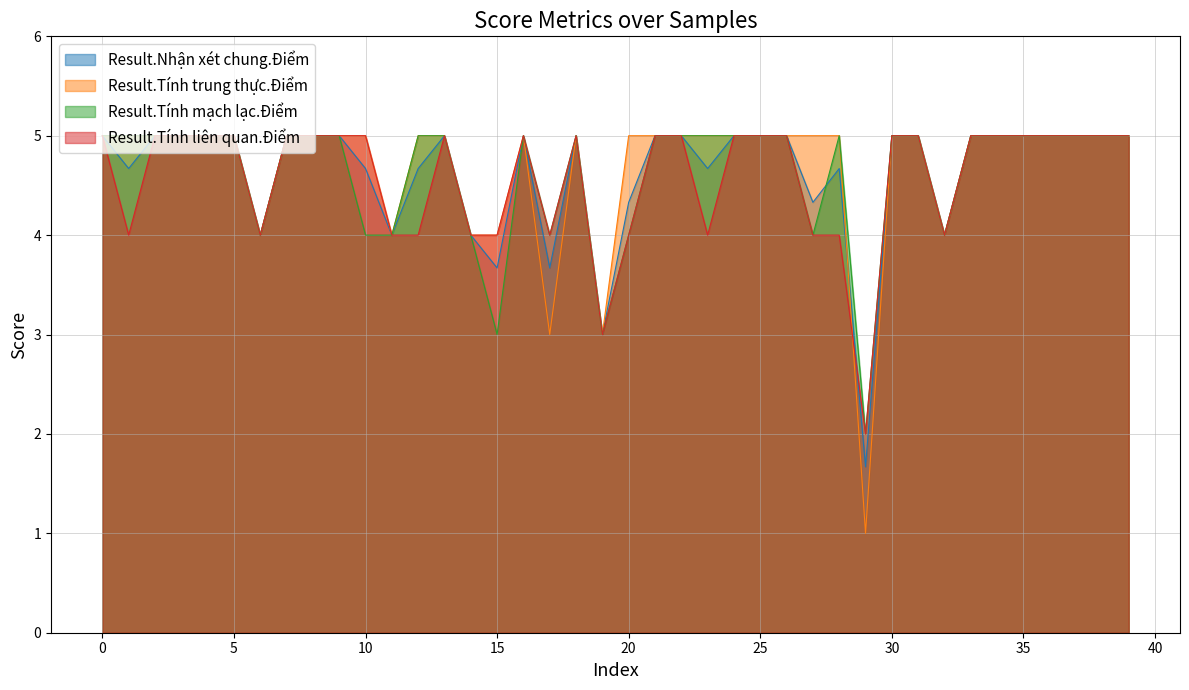

Between 0 and 23, which series saw the biggest shift?

Result.Tính liên quan.Điểm